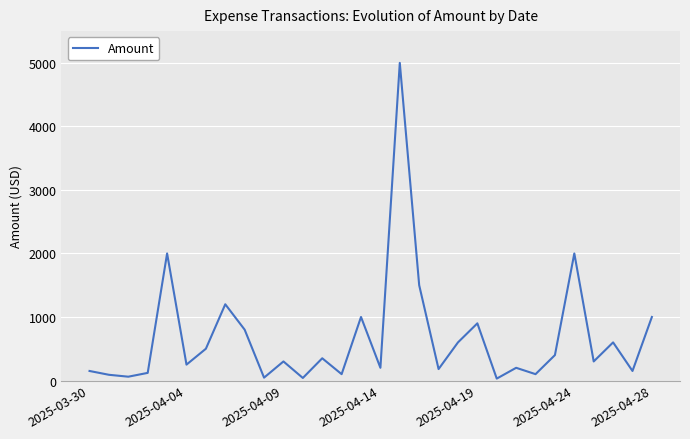

What is the greatest value displayed?

5000